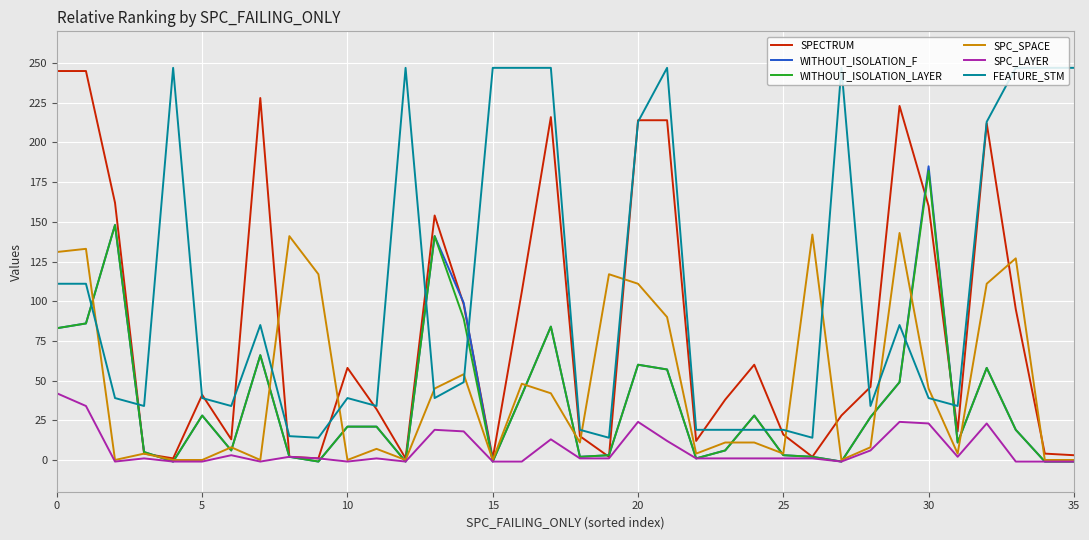

How many lines are shown in the chart?

6